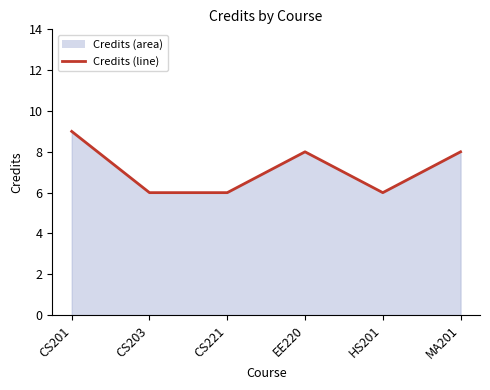

What is the difference between the maximum and minimum values?

3